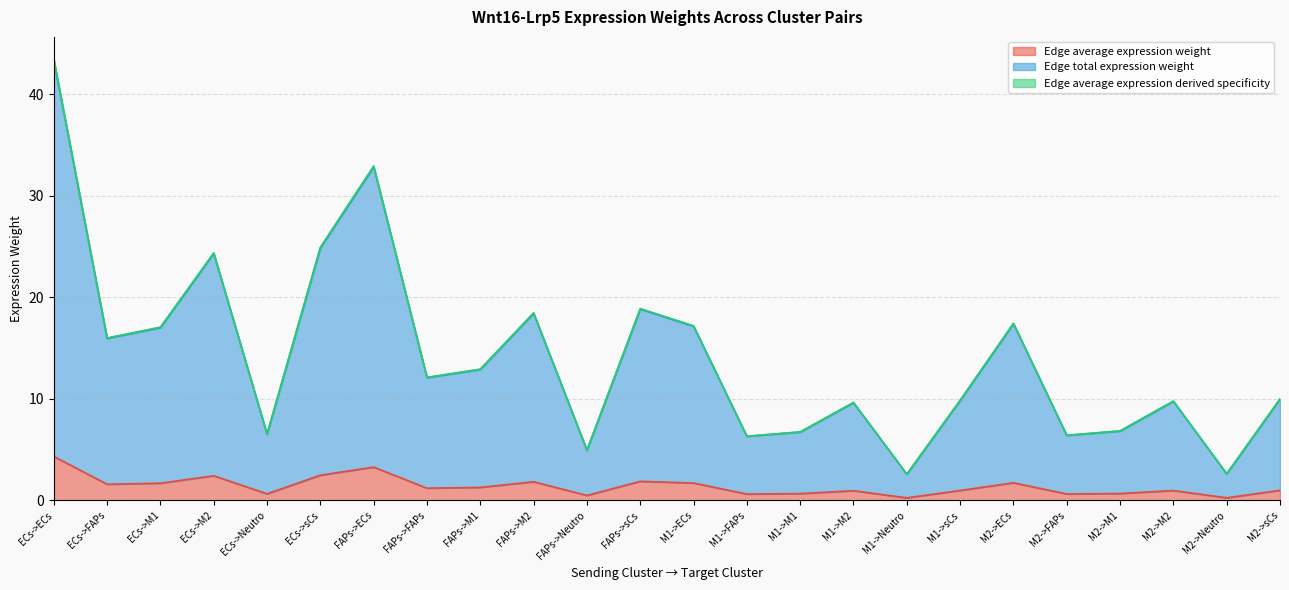

Reading left to right, transcribe all the data shown in this chart.

Edge average expression weight: ECs->ECs=4.3	ECs->FAPs=1.6	ECs->M1=1.7	ECs->M2=2.4	ECs->Neutro=0.7	ECs->sCs=2.5	FAPs->ECs=3.3	FAPs->FAPs=1.2	FAPs->M1=1.3	FAPs->M2=1.8	FAPs->Neutro=0.5	FAPs->sCs=1.9	M1->ECs=1.7	M1->FAPs=0.6	M1->M1=0.7	M1->M2=1.0	M1->Neutro=0.3	M1->sCs=1.0	M2->ECs=1.7	M2->FAPs=0.6	M2->M1=0.7	M2->M2=1.0	M2->Neutro=0.3	M2->sCs=1.0
Edge total expression weight: ECs->ECs=43.5	ECs->FAPs=16.0	ECs->M1=17.1	ECs->M2=24.4	ECs->Neutro=6.5	ECs->sCs=24.9	FAPs->ECs=32.9	FAPs->FAPs=12.1	FAPs->M1=12.9	FAPs->M2=18.5	FAPs->Neutro=5.0	FAPs->sCs=18.9	M1->ECs=17.2	M1->FAPs=6.3	M1->M1=6.8	M1->M2=9.6	M1->Neutro=2.6	M1->sCs=9.9	M2->ECs=17.4	M2->FAPs=6.4	M2->M1=6.8	M2->M2=9.8	M2->Neutro=2.6	M2->sCs=10.0
Edge average expression derived specificity: ECs->ECs=43.3	ECs->FAPs=15.9	ECs->M1=17.0	ECs->M2=24.3	ECs->Neutro=6.5	ECs->sCs=24.9	FAPs->ECs=32.8	FAPs->FAPs=12.1	FAPs->M1=12.9	FAPs->M2=18.4	FAPs->Neutro=4.9	FAPs->sCs=18.8	M1->ECs=17.1	M1->FAPs=6.3	M1->M1=6.7	M1->M2=9.6	M1->Neutro=2.6	M1->sCs=9.8	M2->ECs=17.4	M2->FAPs=6.4	M2->M1=6.8	M2->M2=9.8	M2->Neutro=2.6	M2->sCs=10.0